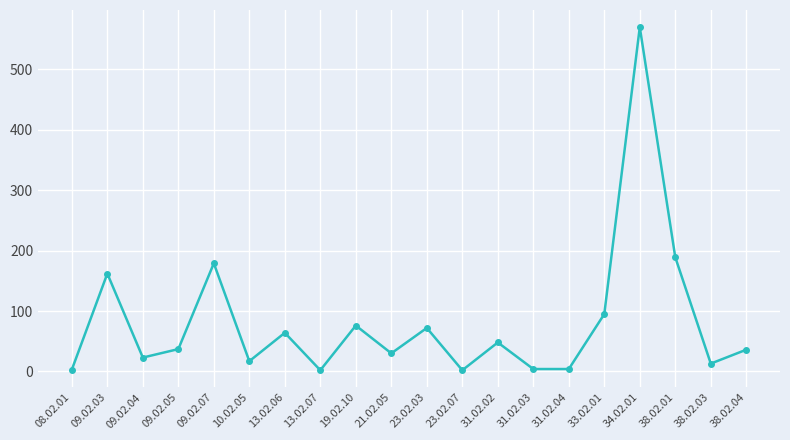

At which label is the value closest to 286?

38.02.01